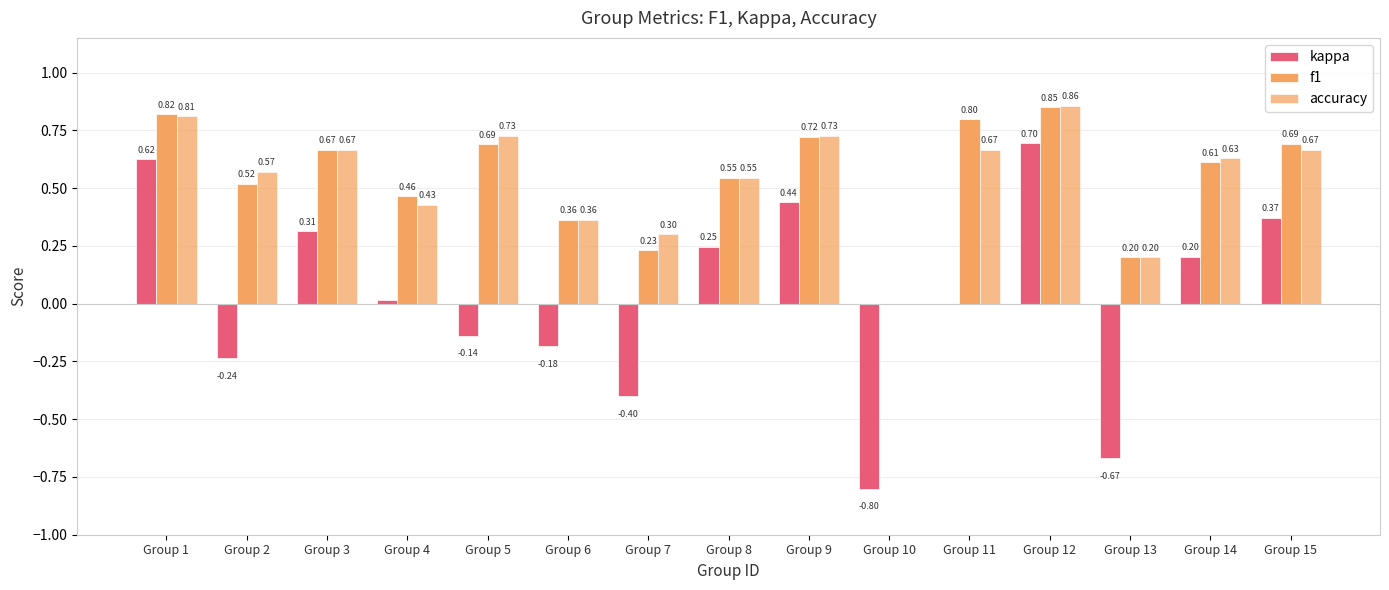

How many values in the f1 series exceed 0?

14